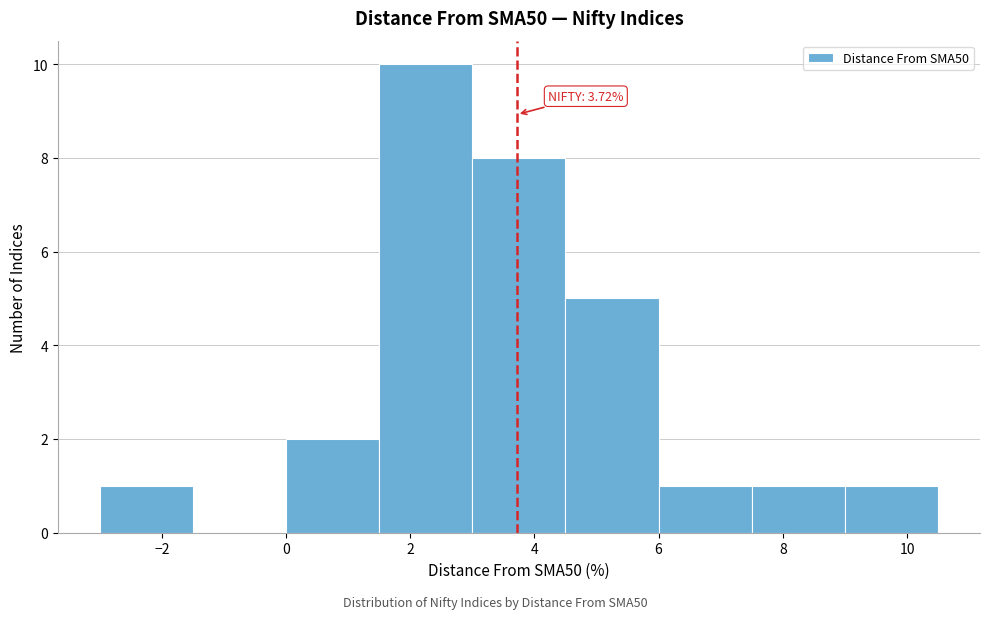

Which range on the x-axis has the tallest bar?

1.5 to 3.0